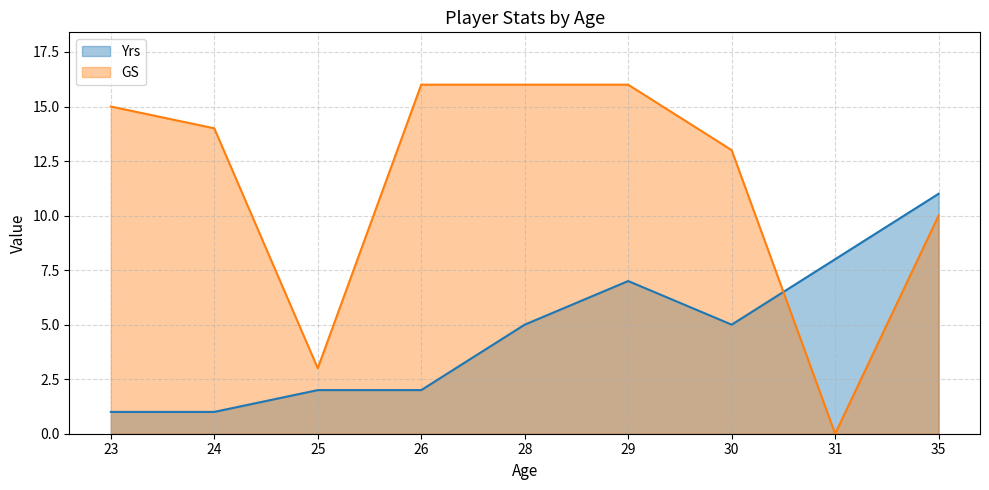

True or false: GS has more than 0 interior local peaks.

False